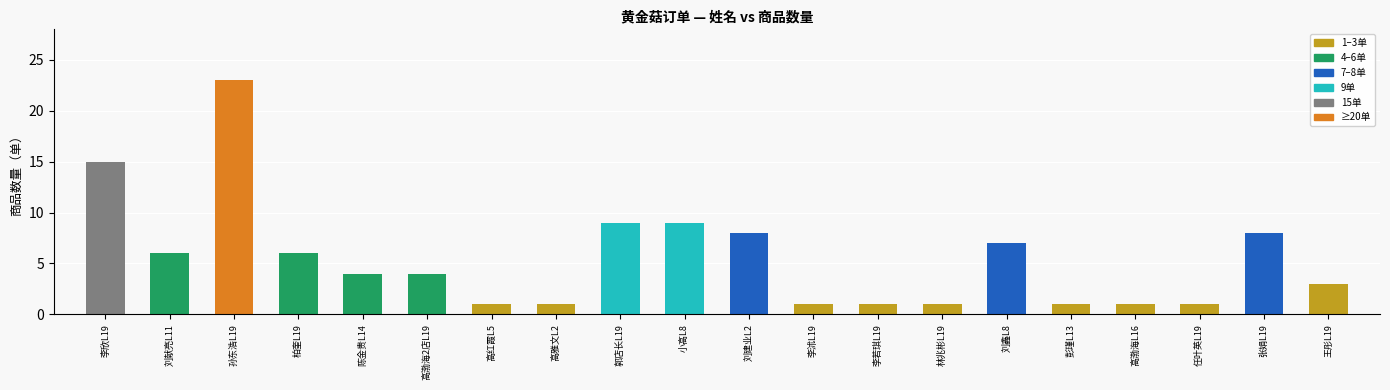

What is the sum of the values at 王彤L19 and 孙东浩L19?

26